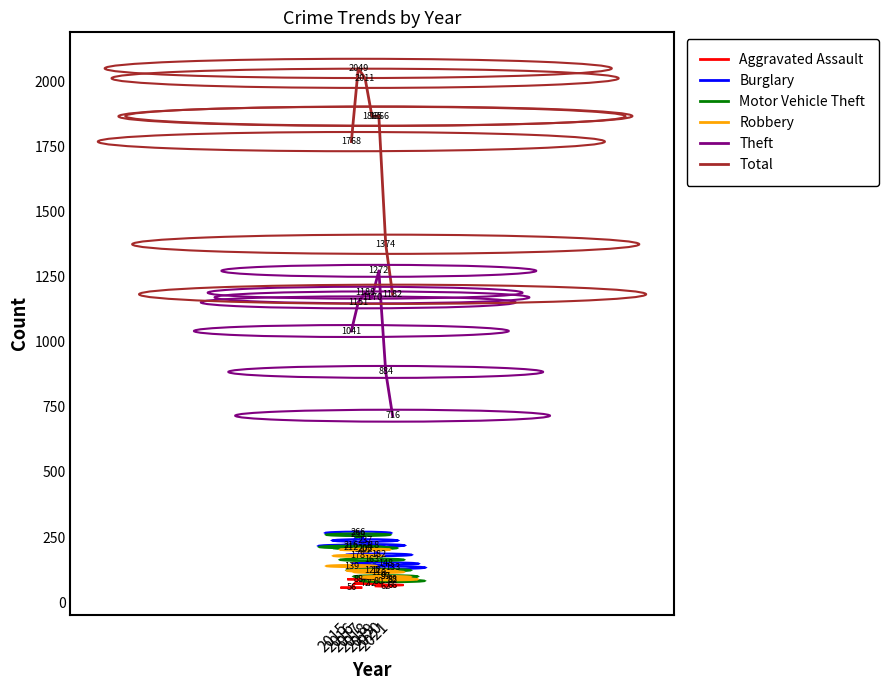

How many distinct data groups are displayed?

6